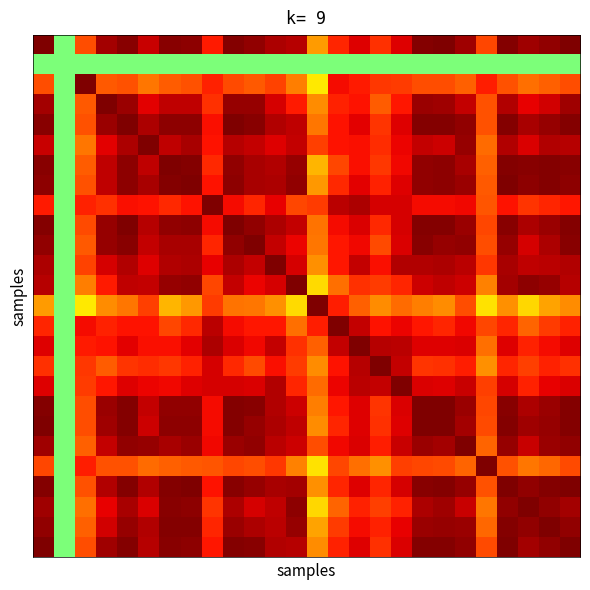

Count the number of categories in the chart.

26